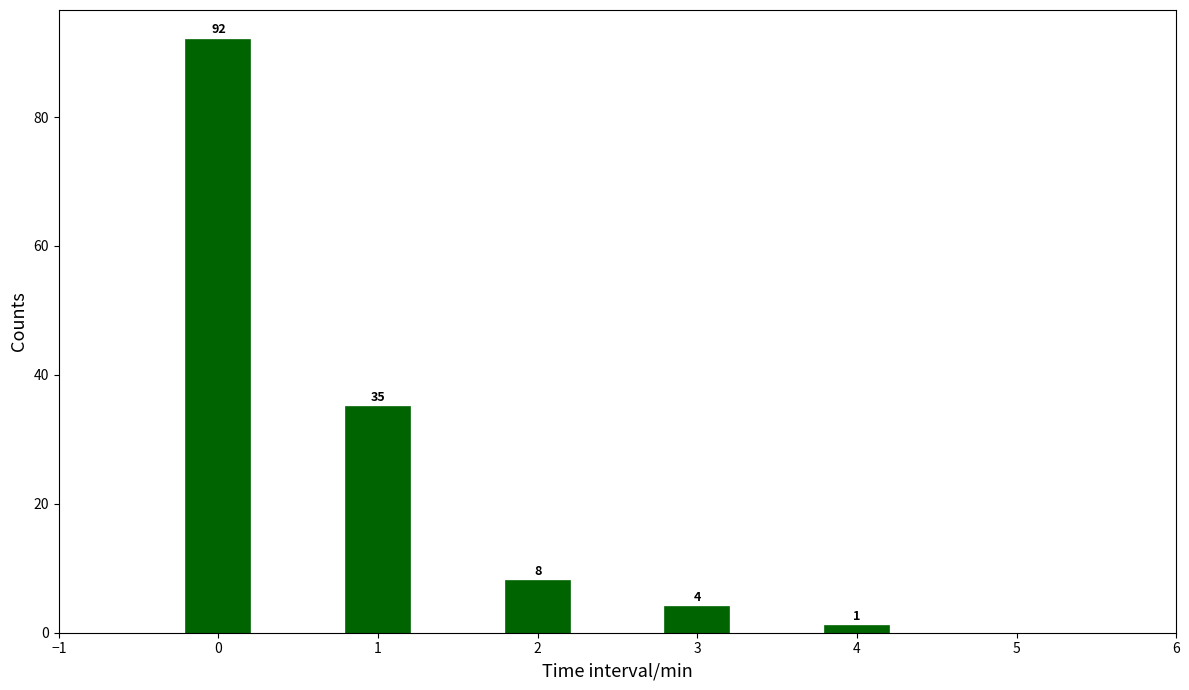

Reading left to right, list all the values displayed in this chart.

92	35	8	4	1